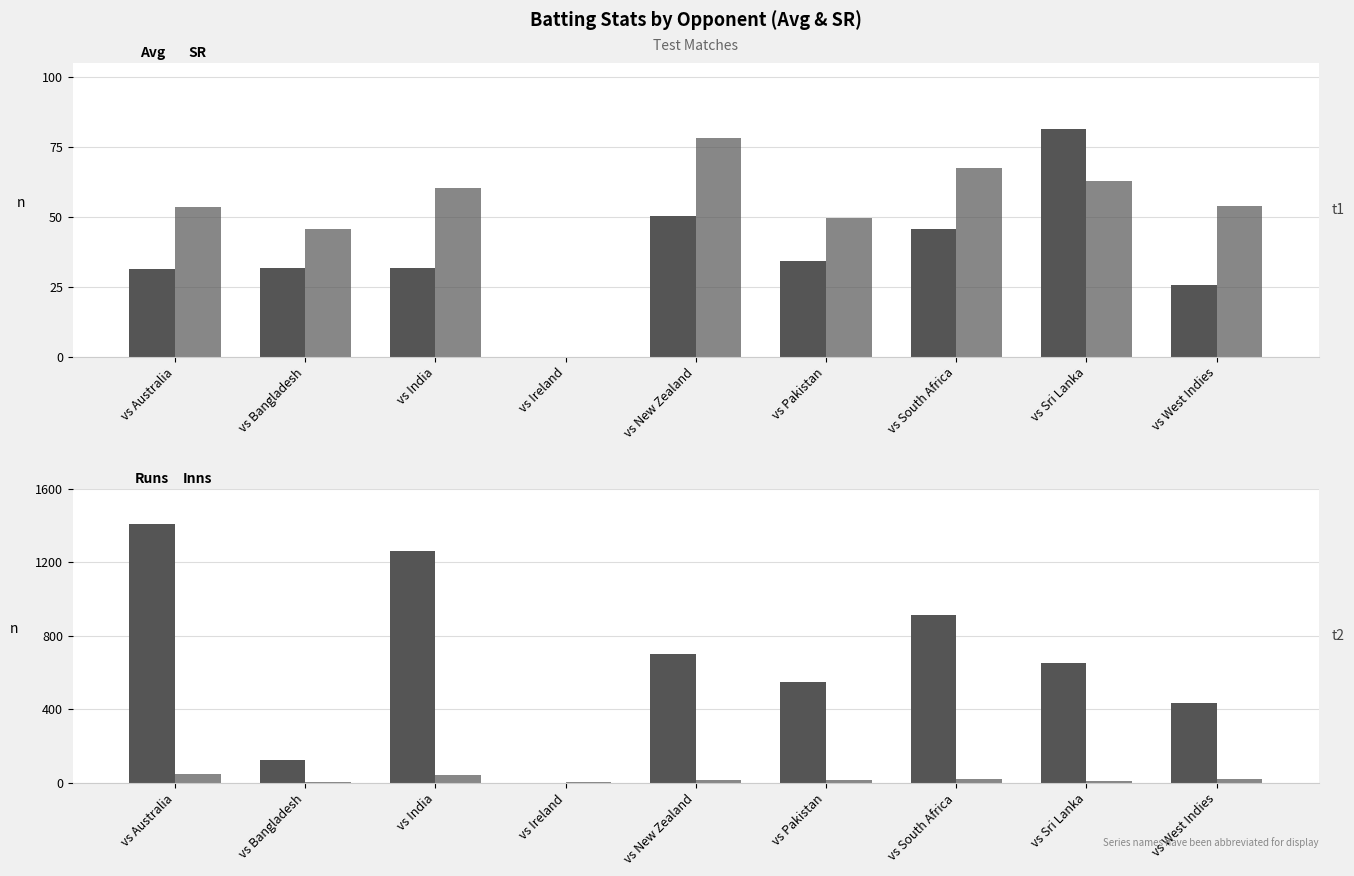

At which category is the sum across all series the highest?

vs Australia